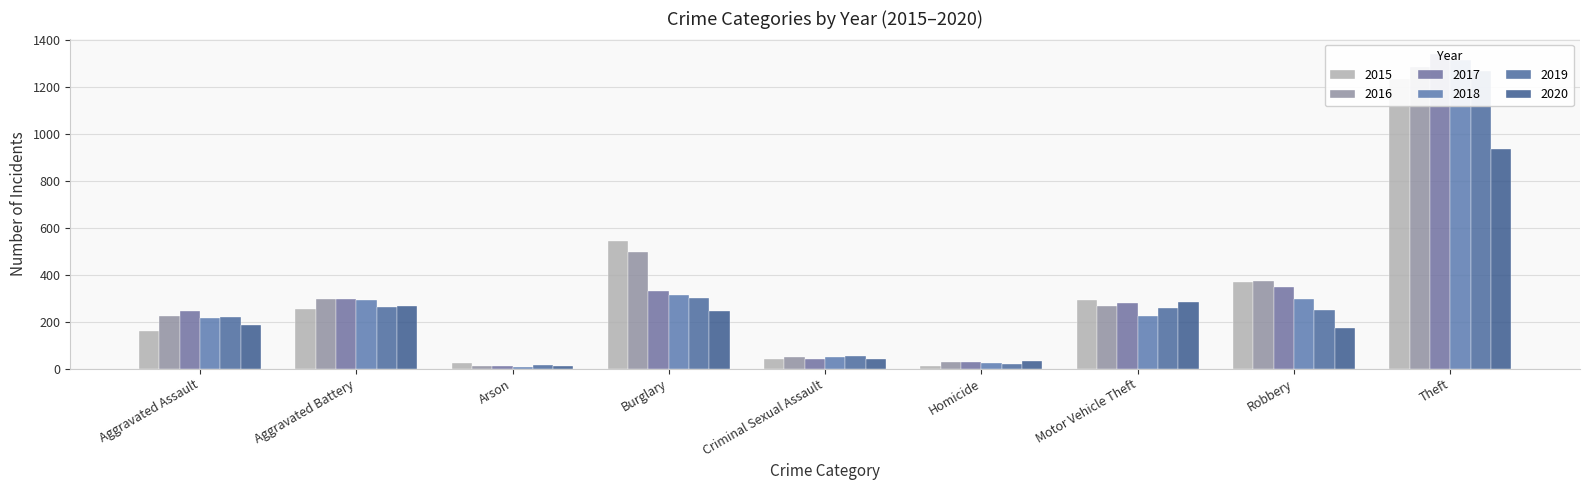

Reading left to right, what are all the values shown in this chart?

2015: 161	253	22	543	43	13	292	369	1235
2016: 223	296	13	496	50	27	267	375	1284
2017: 245	297	12	333	41	27	280	350	1340
2018: 218	294	7	314	49	23	223	298	1314
2019: 219	264	16	303	54	20	257	248	1268
2020: 188	267	12	246	40	33	282	172	938